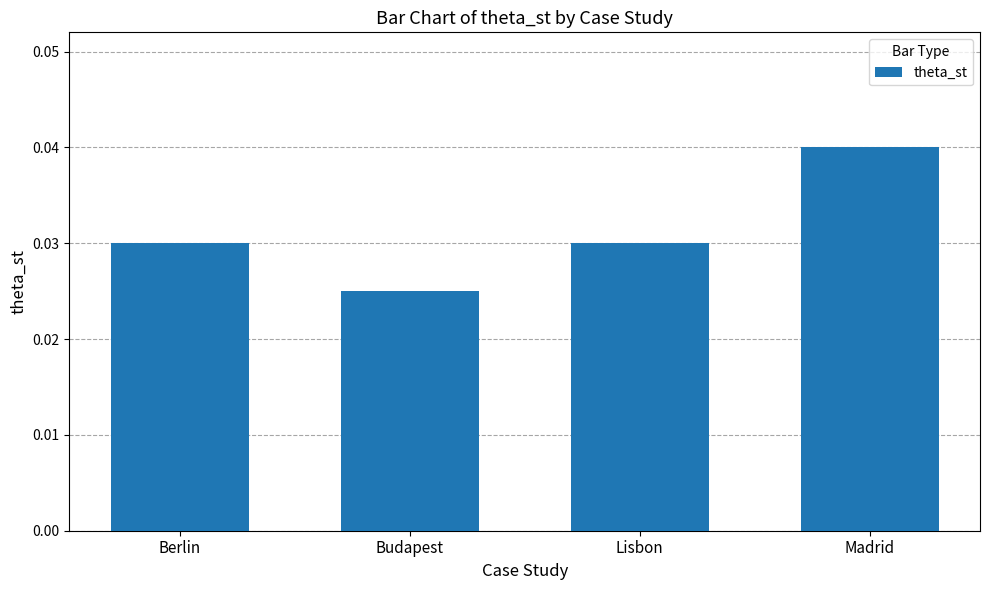

At which category does the chart reach its peak across all series?

Madrid